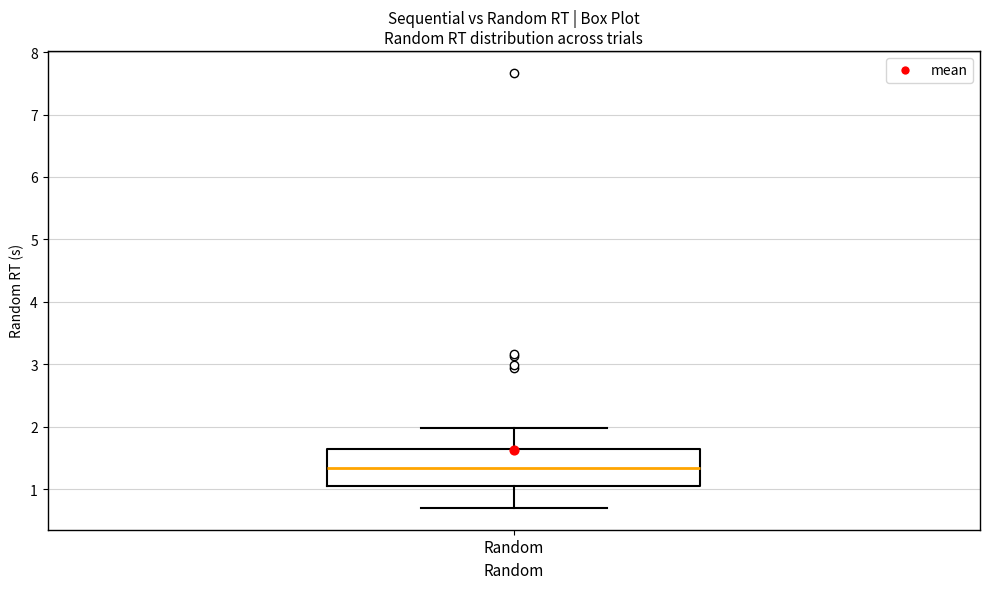

Read this box plot against the y-axis: the position of the median line, the range covered by the box, and the ends of both whiskers. The values are not printed on the chart, so give them approximately, as read against the axis.

median 1.3, box 1.1 to 1.6, whiskers 0.7 to 2.0